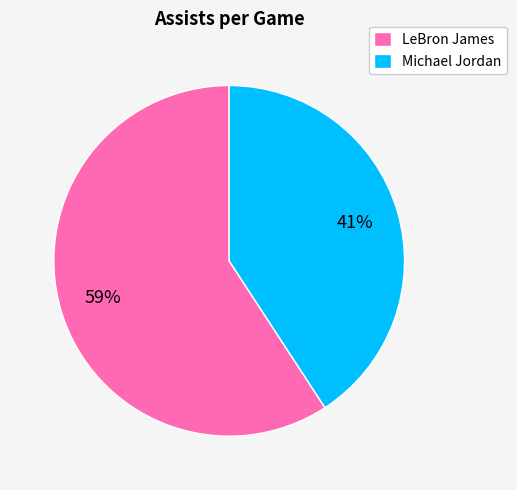

Rank the categories by value from lowest to highest.

Michael Jordan, LeBron James